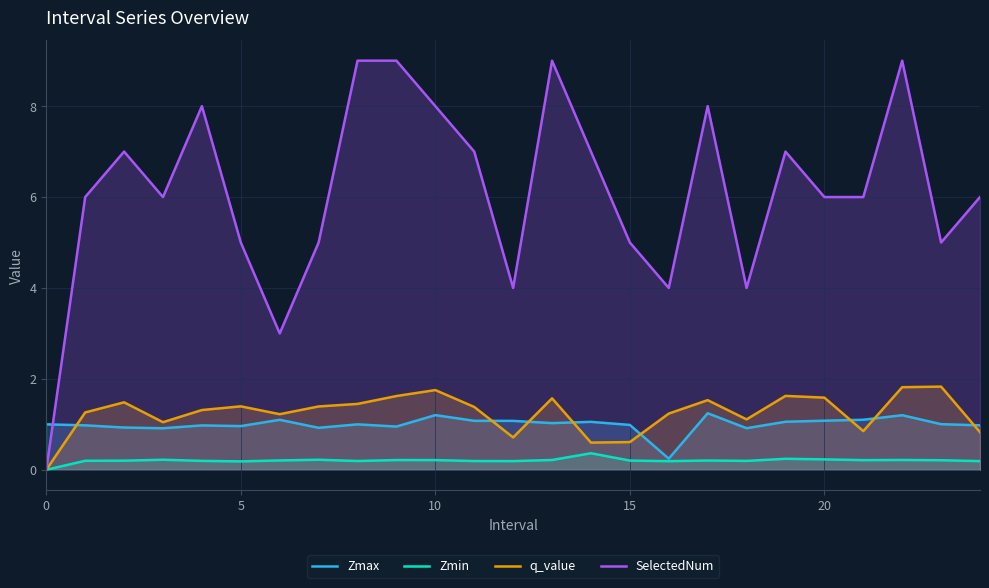

Read the Zmin value at 20.

0.2